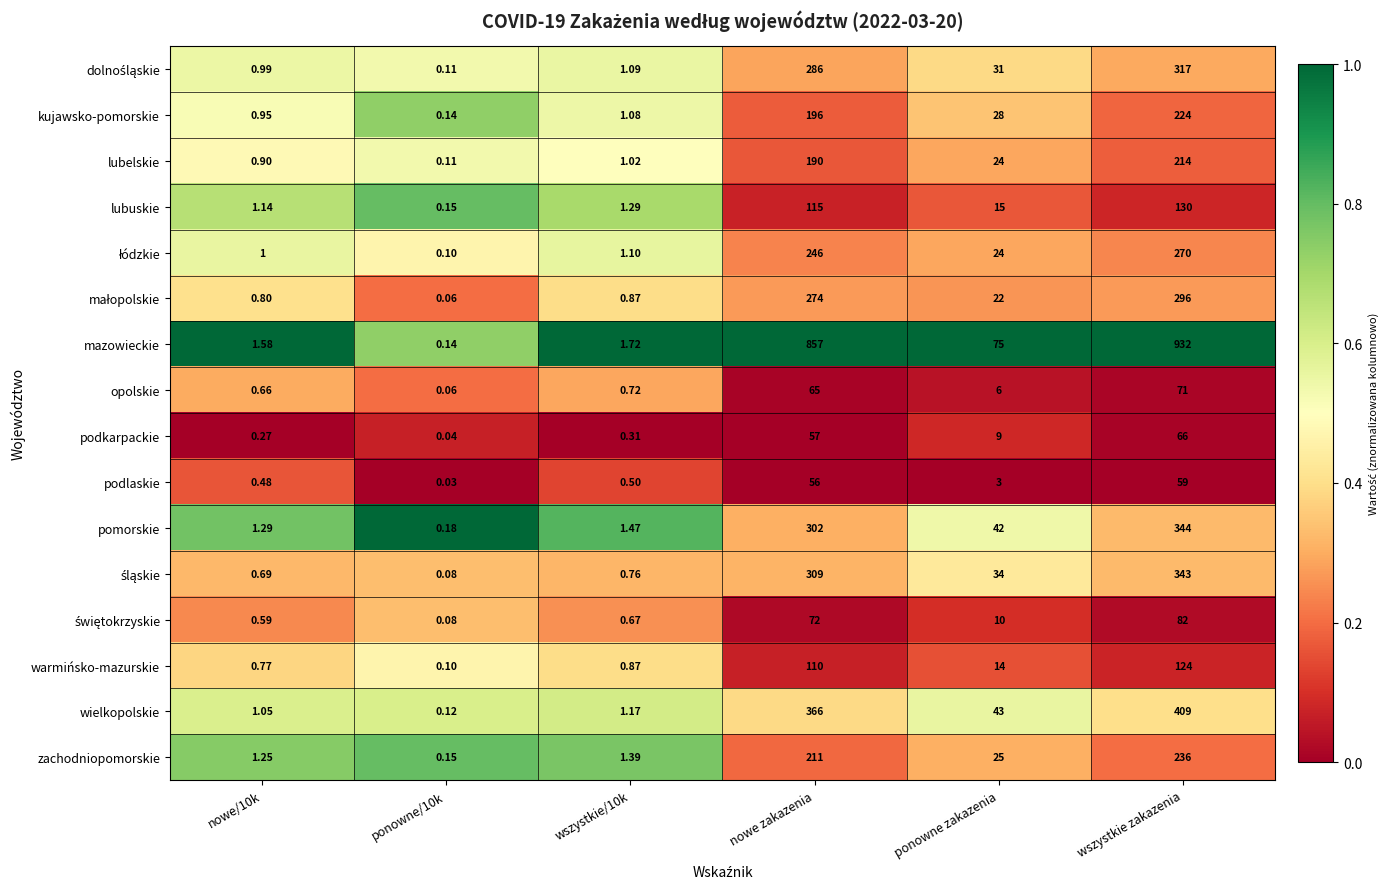

At which label does podkarpackie first exceed 9?

nowe zakazenia